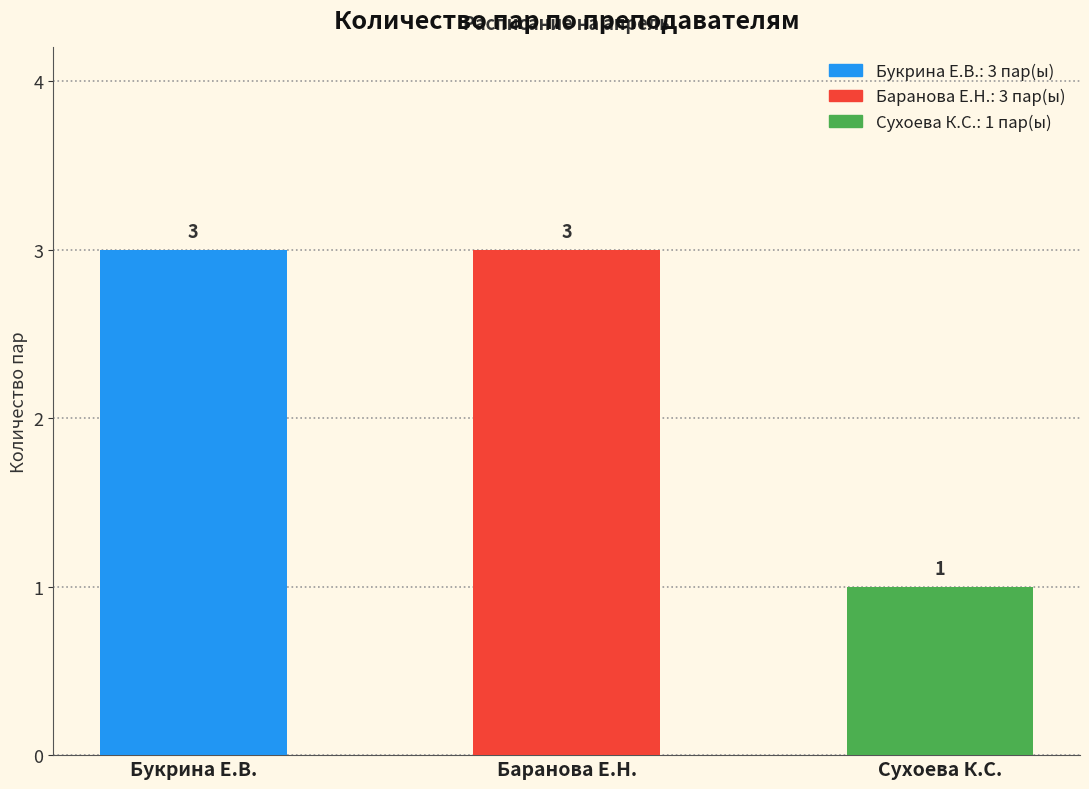

True or false: the data shows 5 at Букрина Е.В..

False